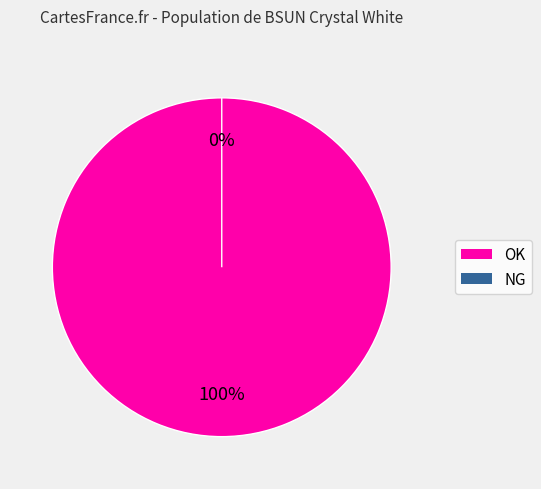

Combined, do OK and NG account for over 50%?

Yes